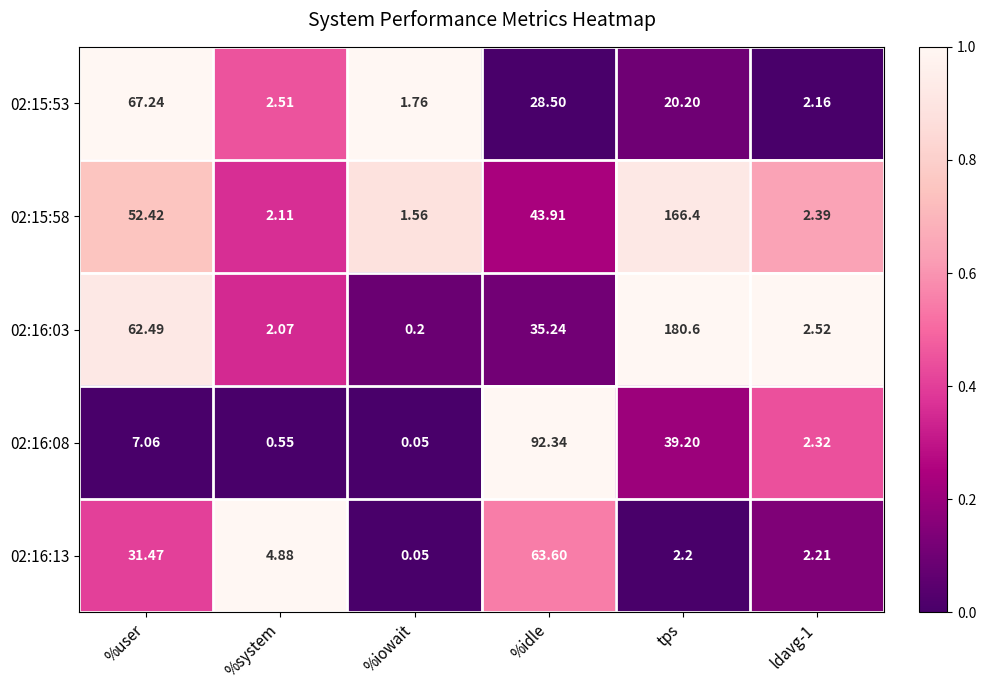

Which category has the lowest value across all series?

%iowait